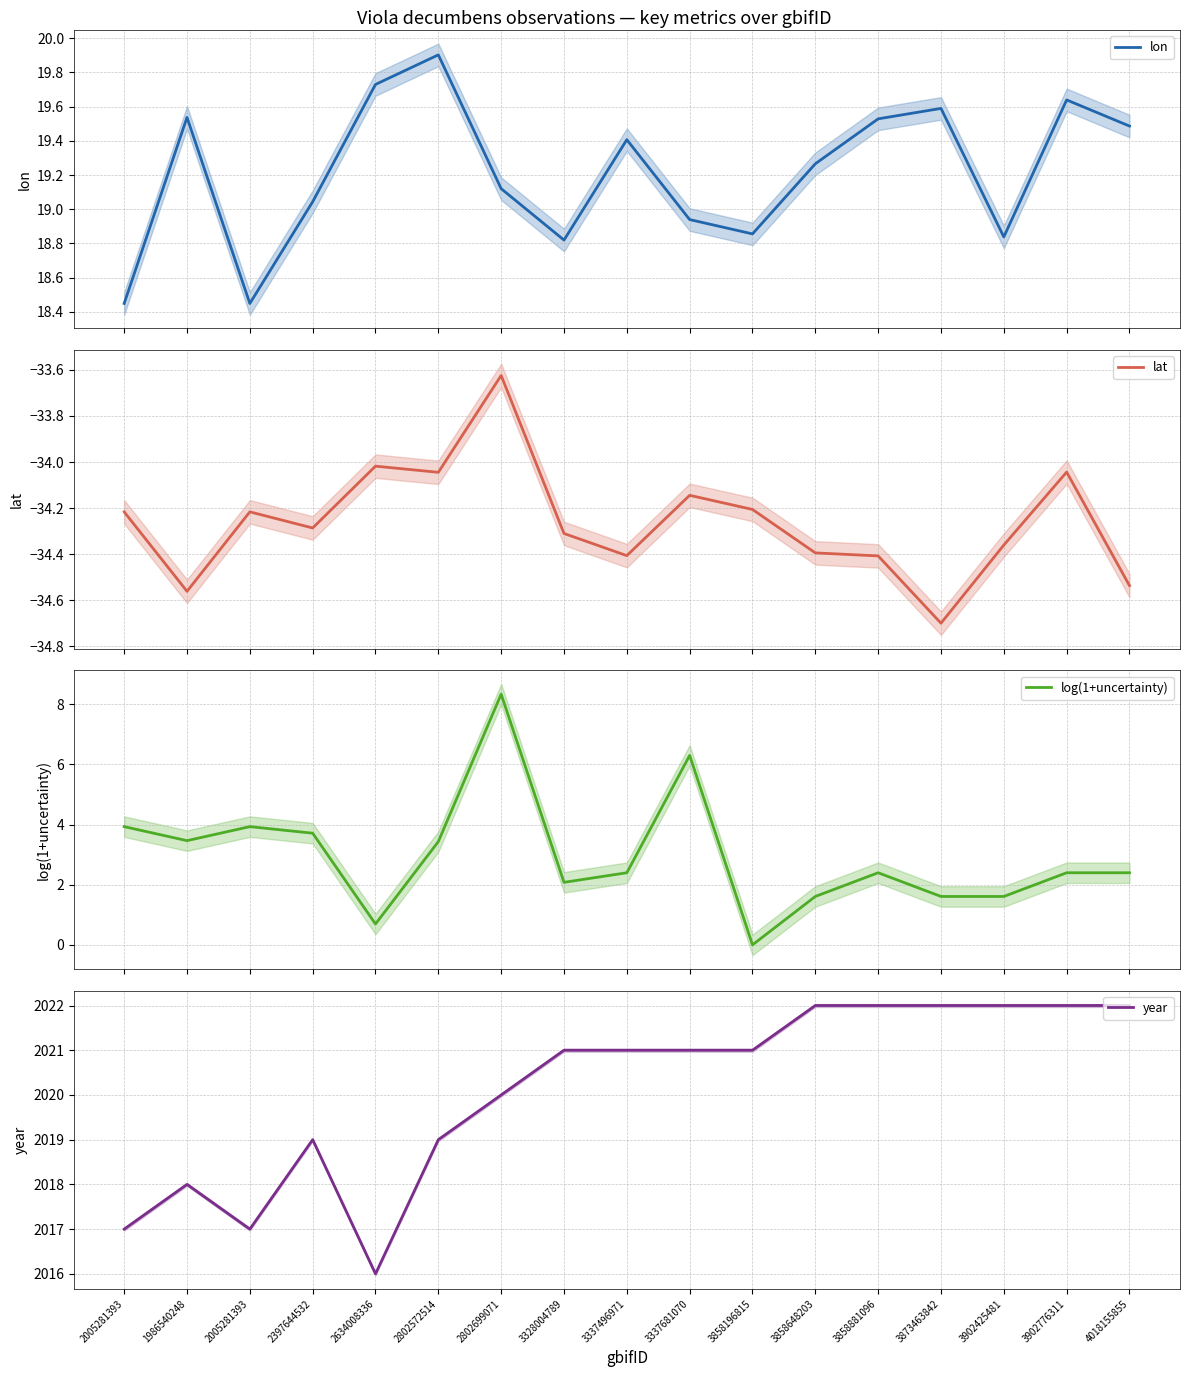

Reading right to left, transcribe all the data shown in this chart.

lon: 4018155855=19.5	3902776311=19.6	3902425481=18.8	3873463842=19.6	3858881096=19.5	3858648203=19.3	3858196815=18.9	3337681070=18.9	3337496971=19.4	3328004789=18.8	2802699071=19.1	2802572514=19.9	2634008336=19.7	2397644532=19.0	2005281393=18.4	1986540248=19.5	2005281393=18.4
lat: 4018155855=-34.5	3902776311=-34.0	3902425481=-34.4	3873463842=-34.7	3858881096=-34.4	3858648203=-34.4	3858196815=-34.2	3337681070=-34.1	3337496971=-34.4	3328004789=-34.3	2802699071=-33.6	2802572514=-34.0	2634008336=-34.0	2397644532=-34.3	2005281393=-34.2	1986540248=-34.6	2005281393=-34.2
log(1+uncertainty): 4018155855=2.4	3902776311=2.4	3902425481=1.6	3873463842=1.6	3858881096=2.4	3858648203=1.6	3858196815=0.0	3337681070=6.3	3337496971=2.4	3328004789=2.1	2802699071=8.3	2802572514=3.4	2634008336=0.7	2397644532=3.7	2005281393=3.9	1986540248=3.5	2005281393=3.9
year: 4018155855=2022.0	3902776311=2022.0	3902425481=2022.0	3873463842=2022.0	3858881096=2022.0	3858648203=2022.0	3858196815=2021.0	3337681070=2021.0	3337496971=2021.0	3328004789=2021.0	2802699071=2020.0	2802572514=2019.0	2634008336=2016.0	2397644532=2019.0	2005281393=2017.0	1986540248=2018.0	2005281393=2017.0